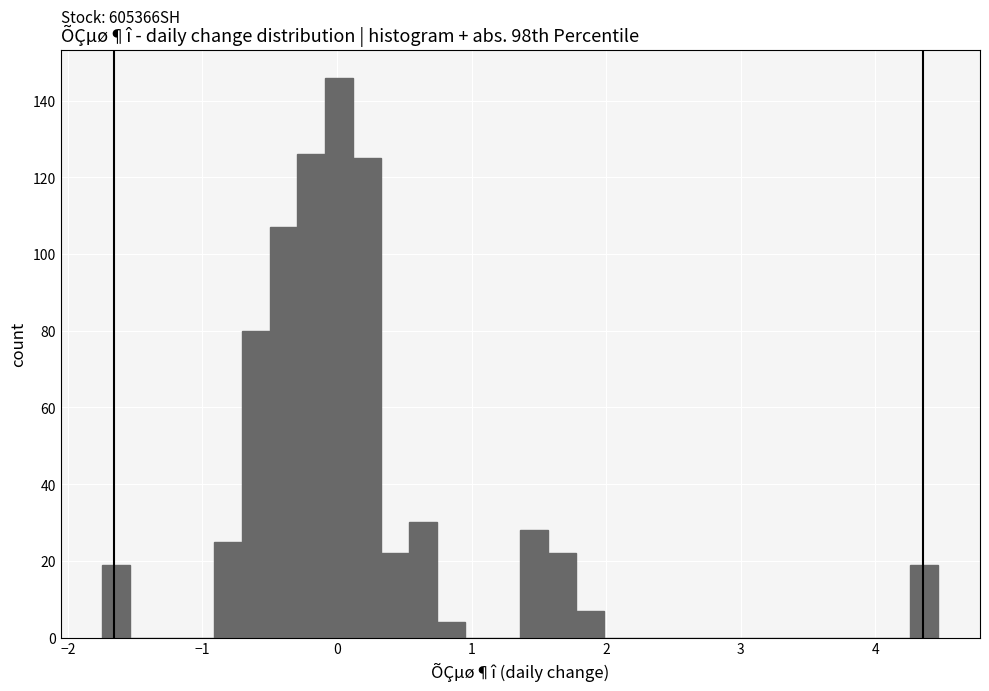

Read against the x-axis, roughly where is the centre of the tallest bar?

0.0